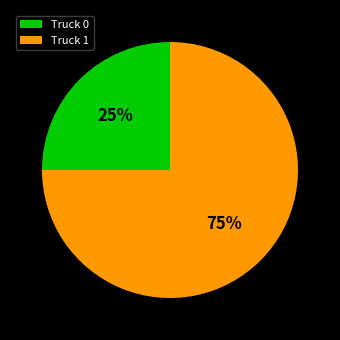

Which category has the smallest portion of the pie?

Truck 0